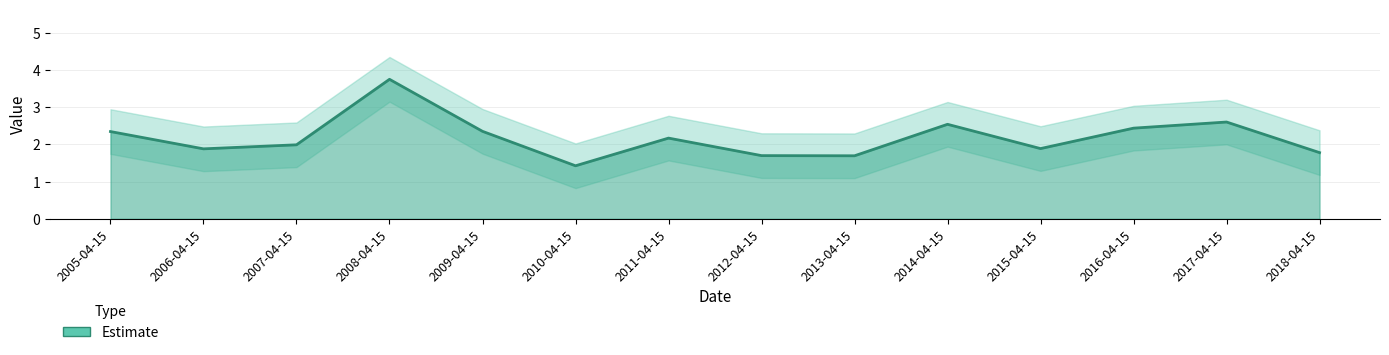

What is the value of the 11th point from the left?

1.9